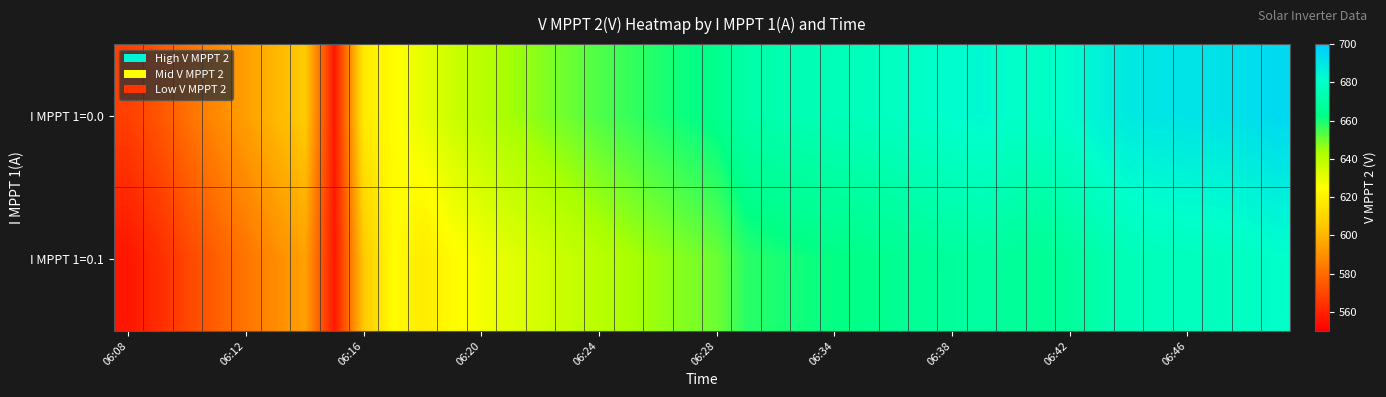

List the series in order of their peak value, lowest first.

I MPPT 1=0.1, I MPPT 1=0.0